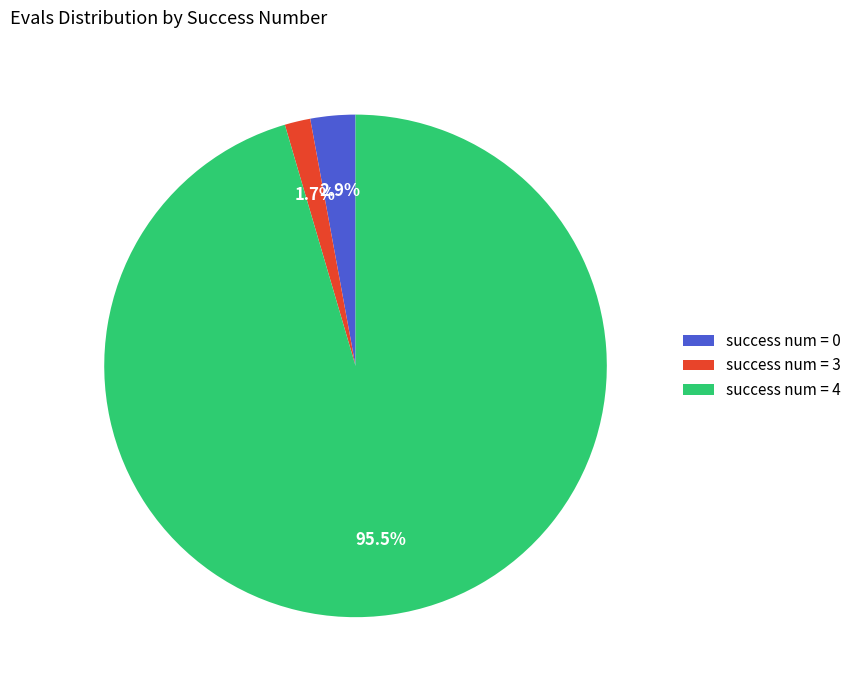

What is the majority slice?

success num = 4